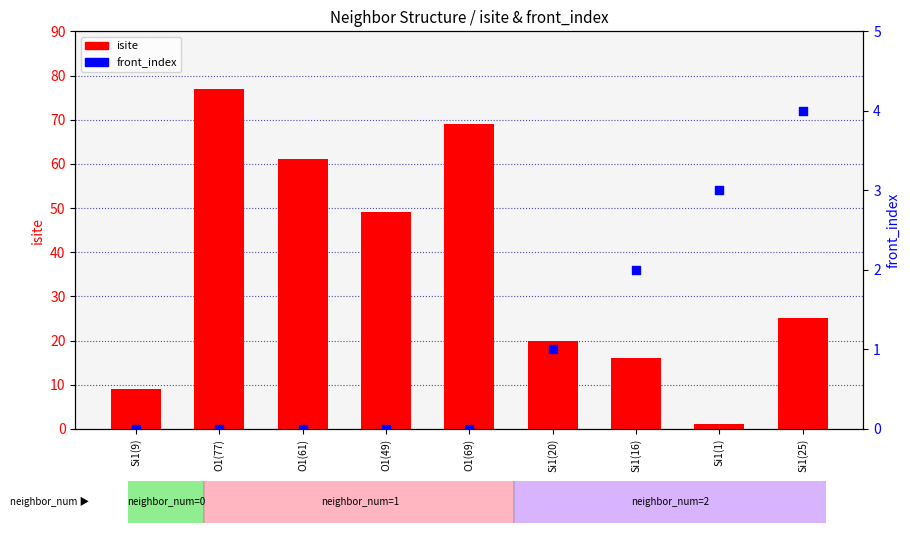

Which series has the largest total across all categories?

isite